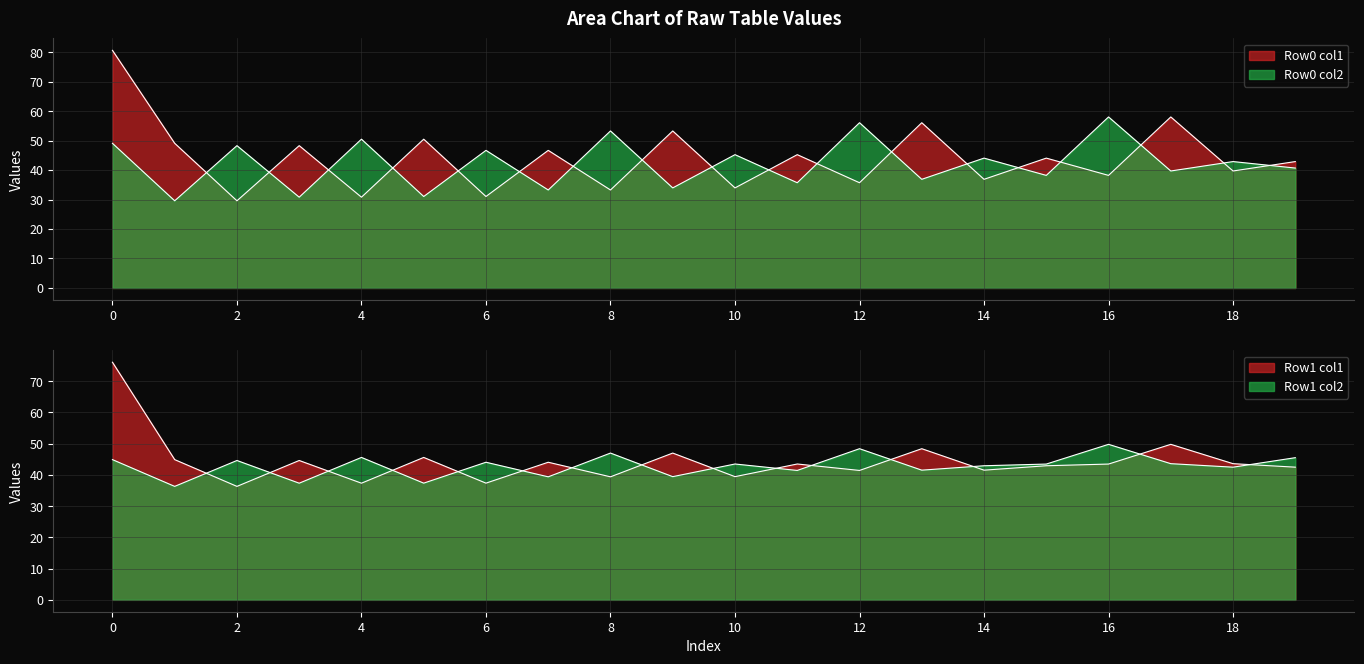

What is the difference between the maximum and minimum values in the Row0_col2 series?

28.4